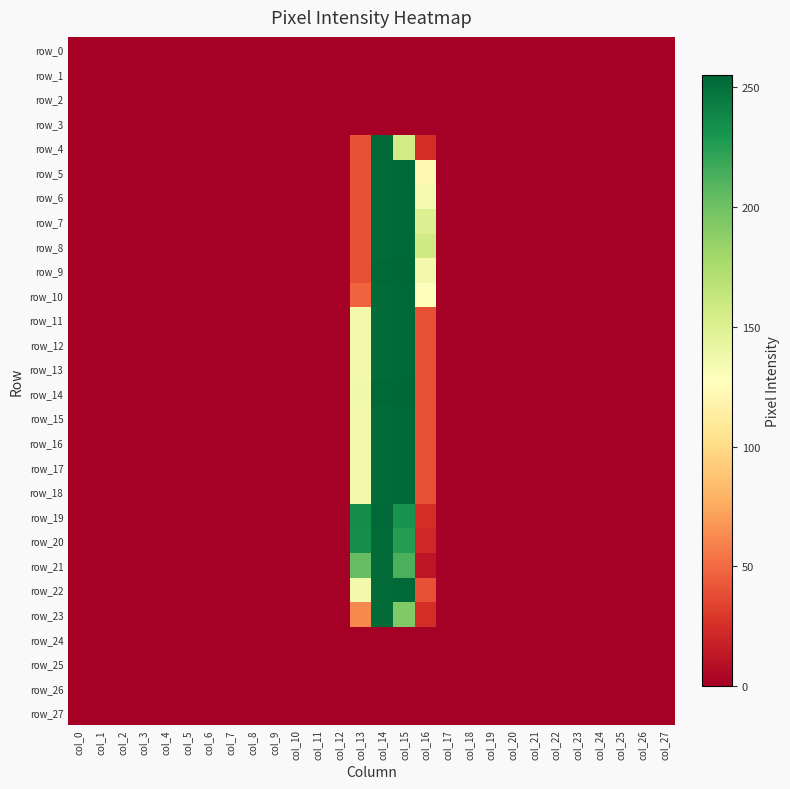

At which label is row_20 closest to 126?

col_15